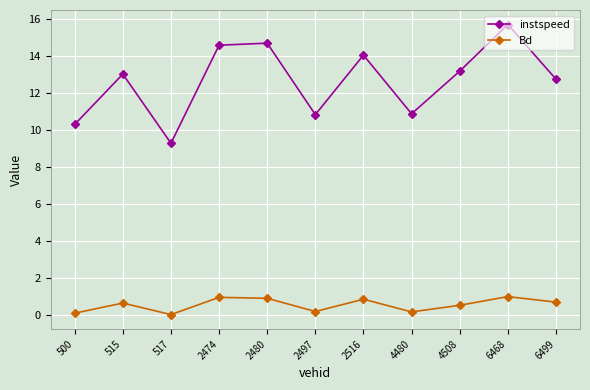

At how many categories does at least one series exceed 2?

11